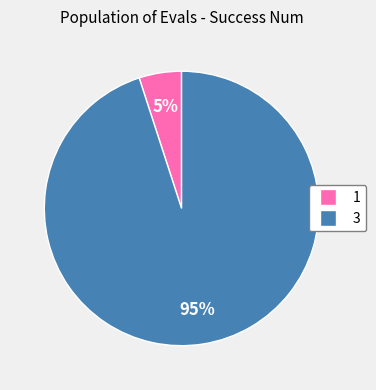

Which slice is the smallest?

1